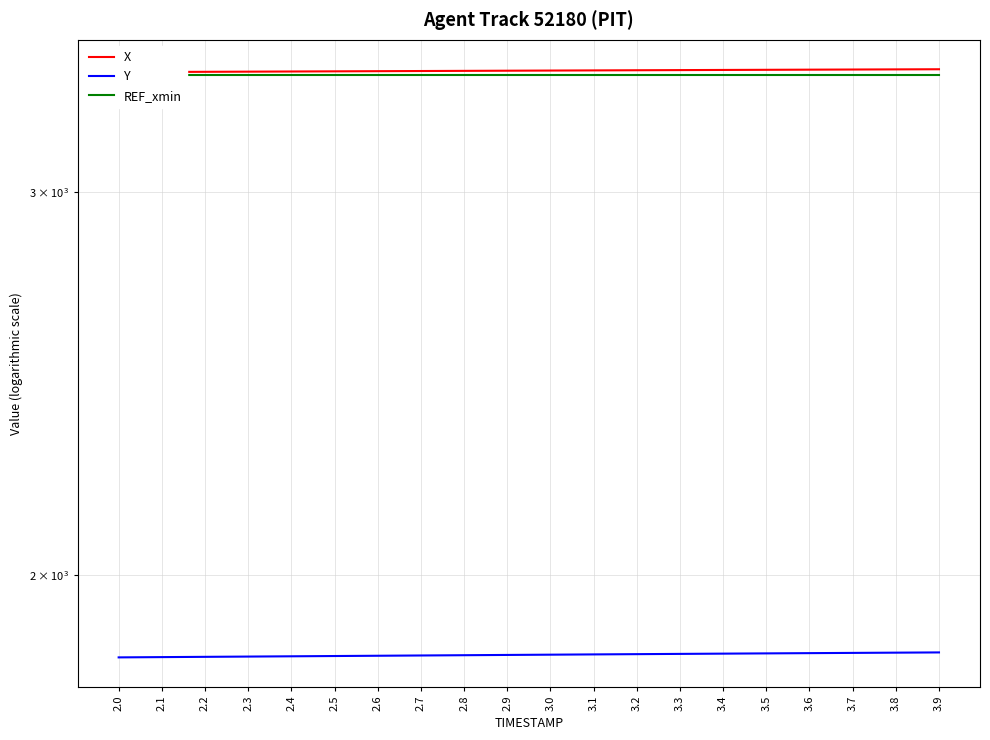

What is the label of the 2nd point from the left?

2.1